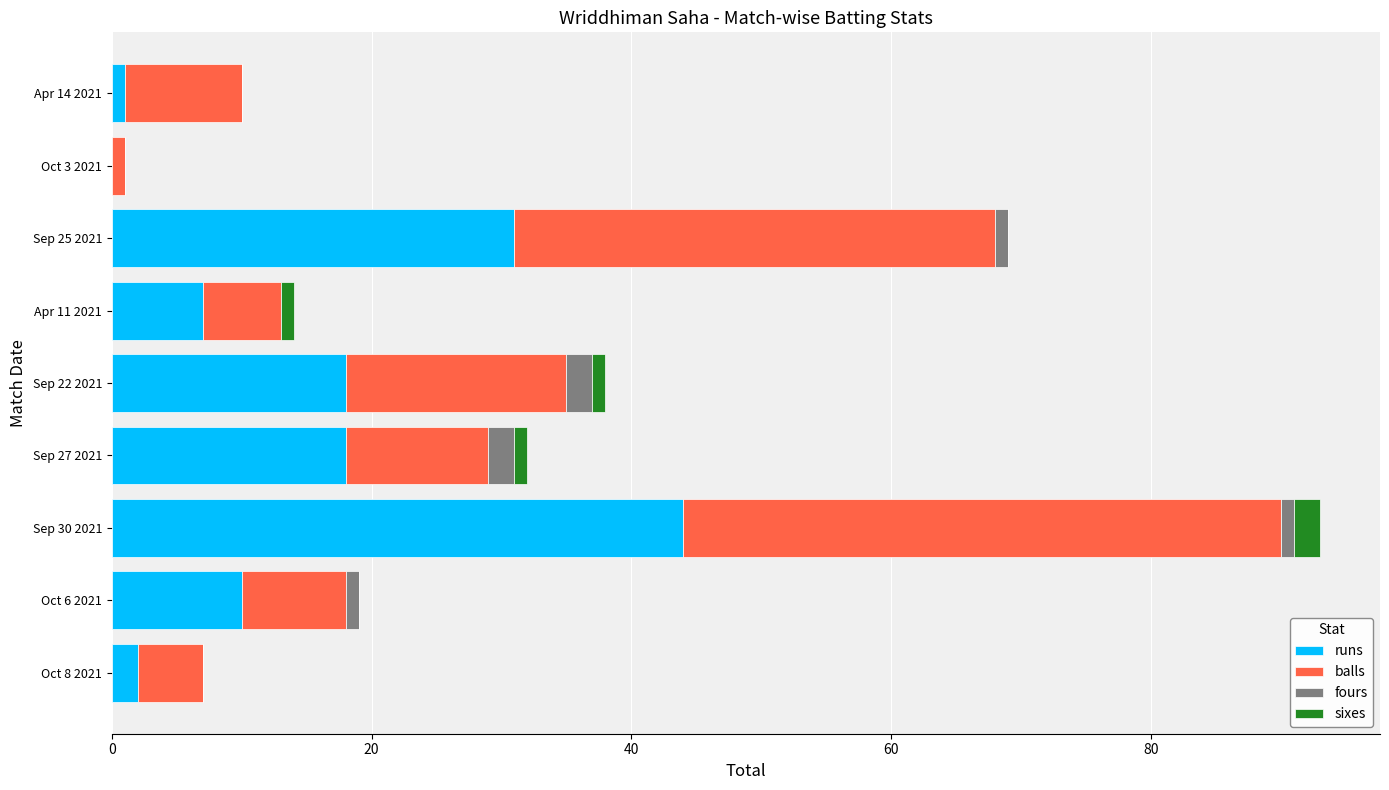

At which category is the sum across all series the highest?

Sep 30 2021